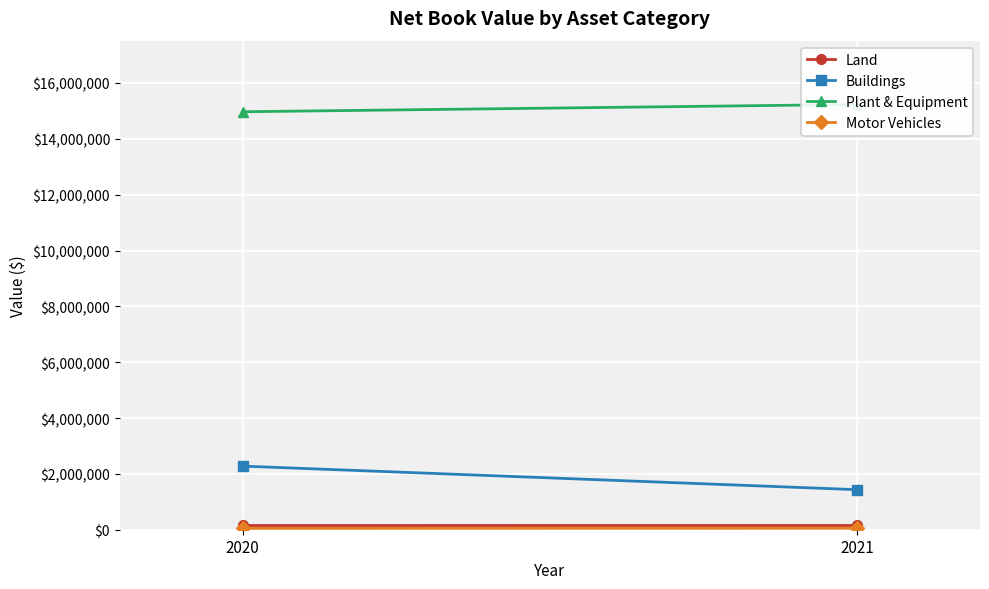

At which category is the sum across all series the highest?

2020